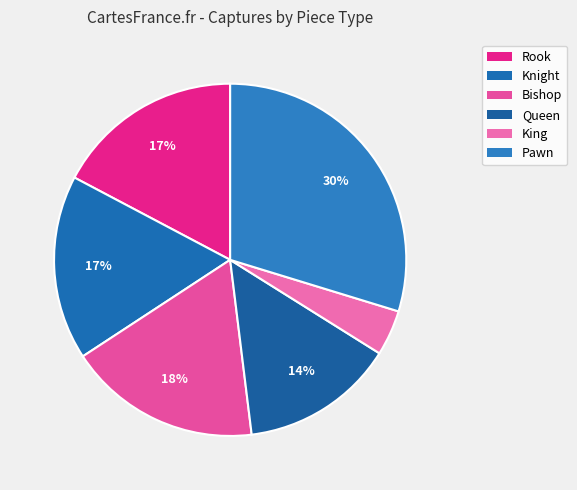

What is the smallest slice in the pie chart?

King